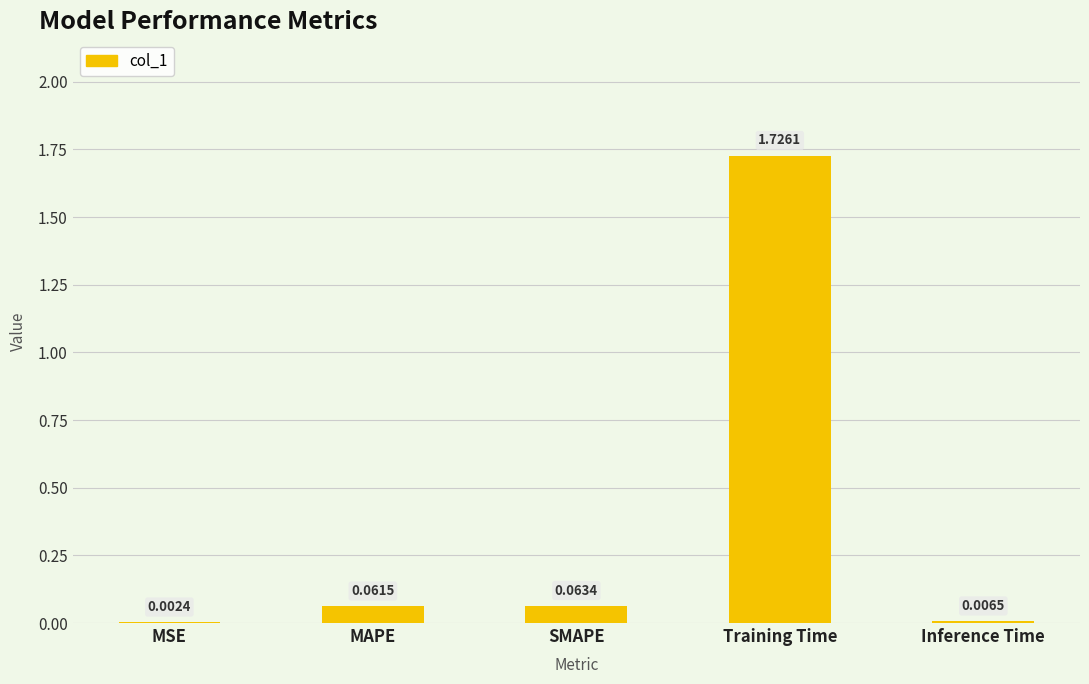

Between Training Time and MSE, which is larger?

Training Time